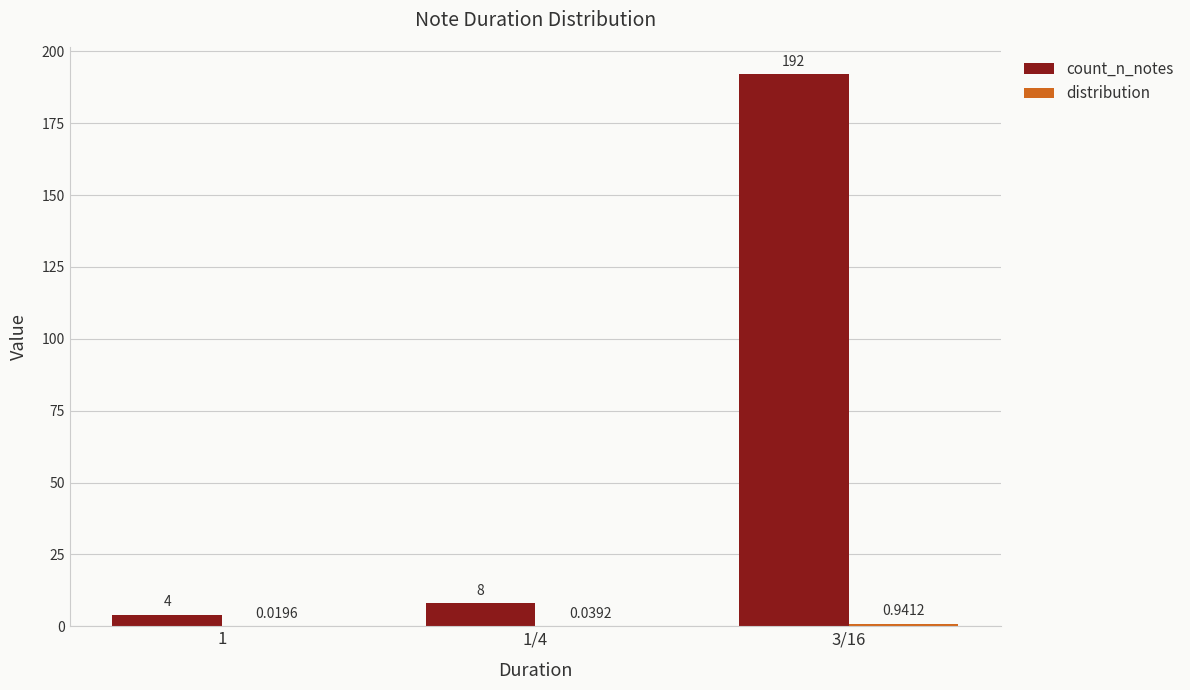

What is the total value across all series at 1?

4.0